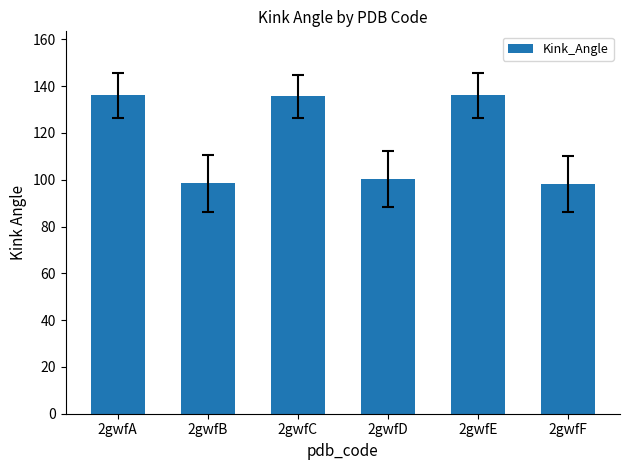

What is the average value?

117.4